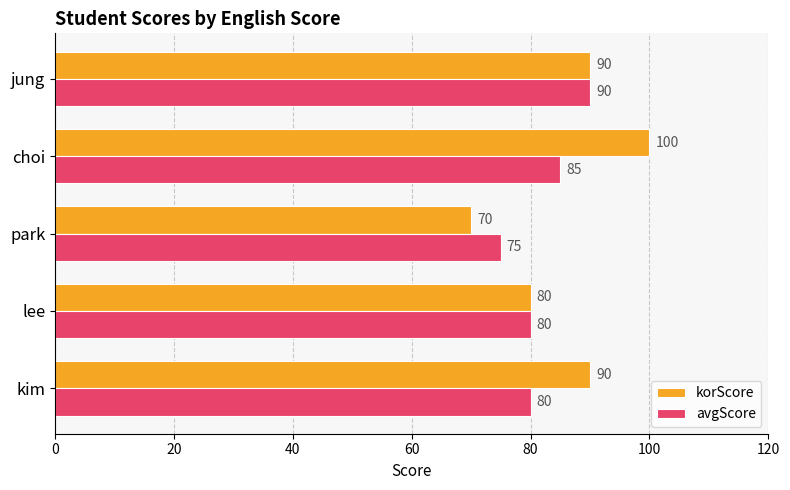

At which category is the sum across all series the highest?

choi